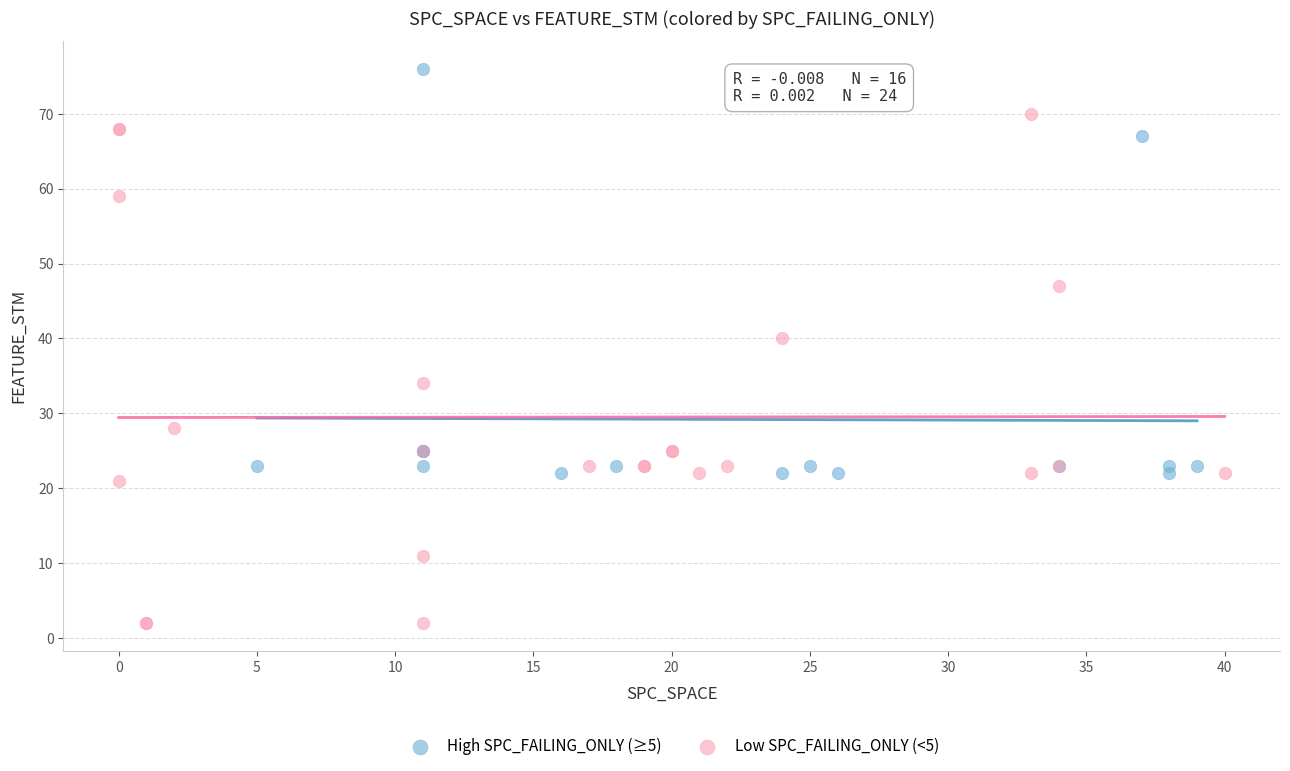

Which series contains the highest Y value?

High SPC_FAILING_ONLY (≥5)